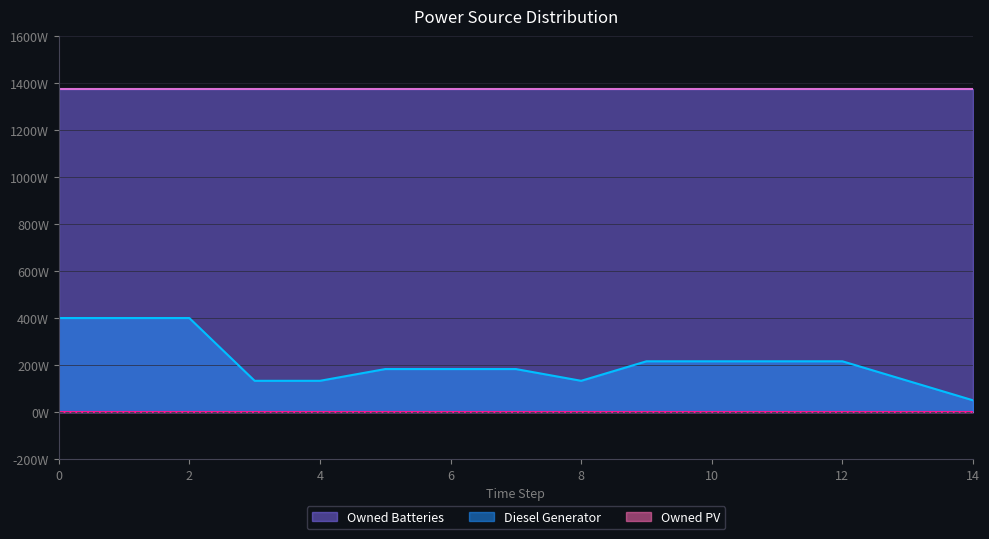

Does the chart display data point markers on the line(s)?

No